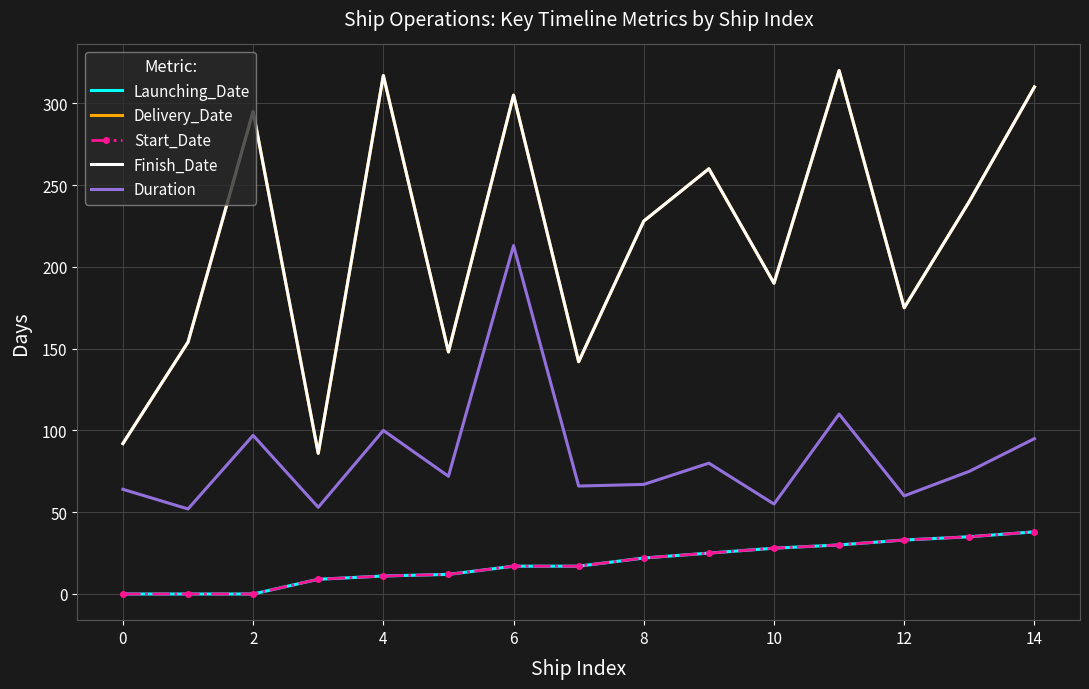

True or false: Finish_Date and Launching_Date intersect in this chart.

False